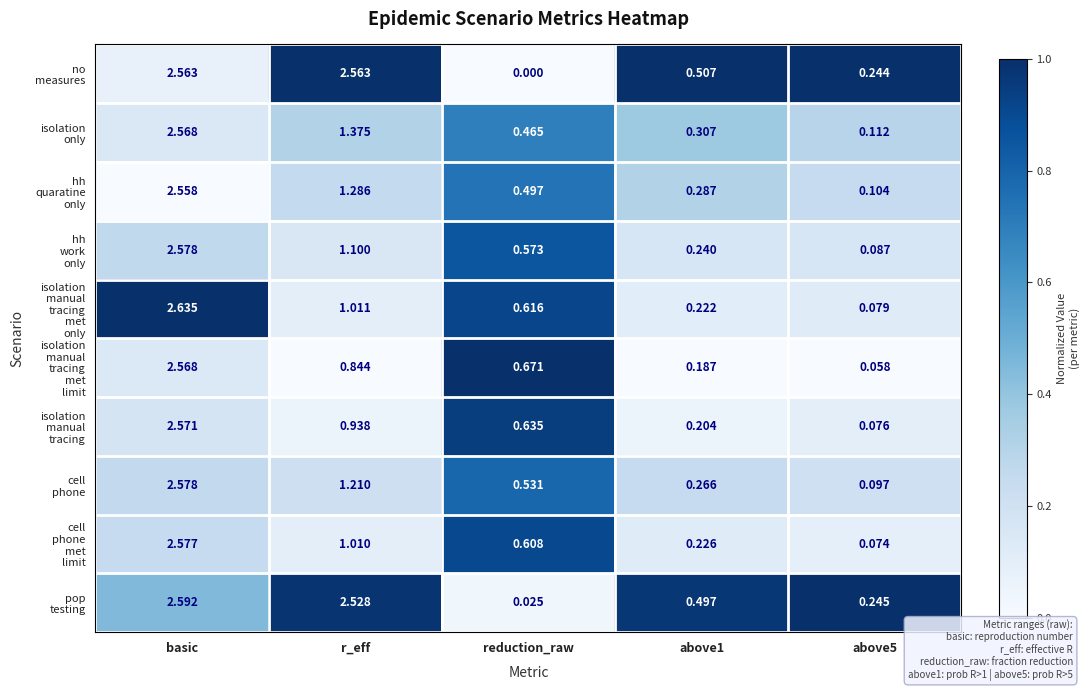

At which category is the sum across all series the highest?

basic